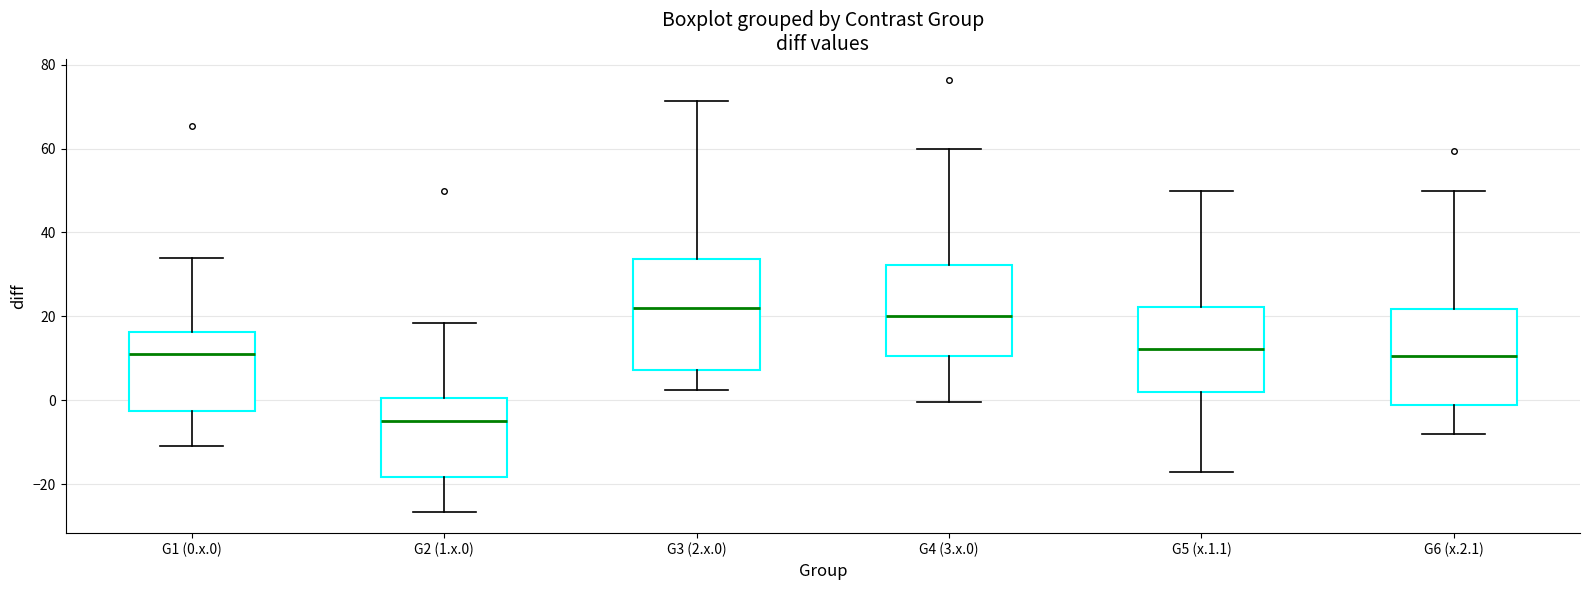

Reading left to right, transcribe this box plot: for each box, give where its median line is, the range the box spans, and where its two whiskers end, as read against the y-axis. The values are not printed on the chart, so give them approximately, as read against the axis.

G1 (0.x.0): median 12, box -2 to 16, whiskers -10 to 34
G2 (1.x.0): median -4, box -18 to 0, whiskers -26 to 18
G3 (2.x.0): median 22, box 8 to 34, whiskers 2 to 72
G4 (3.x.0): median 20, box 10 to 32, whiskers 0 to 60
G5 (x.1.1): median 12, box 2 to 22, whiskers -18 to 50
G6 (x.2.1): median 10, box -2 to 22, whiskers -8 to 50